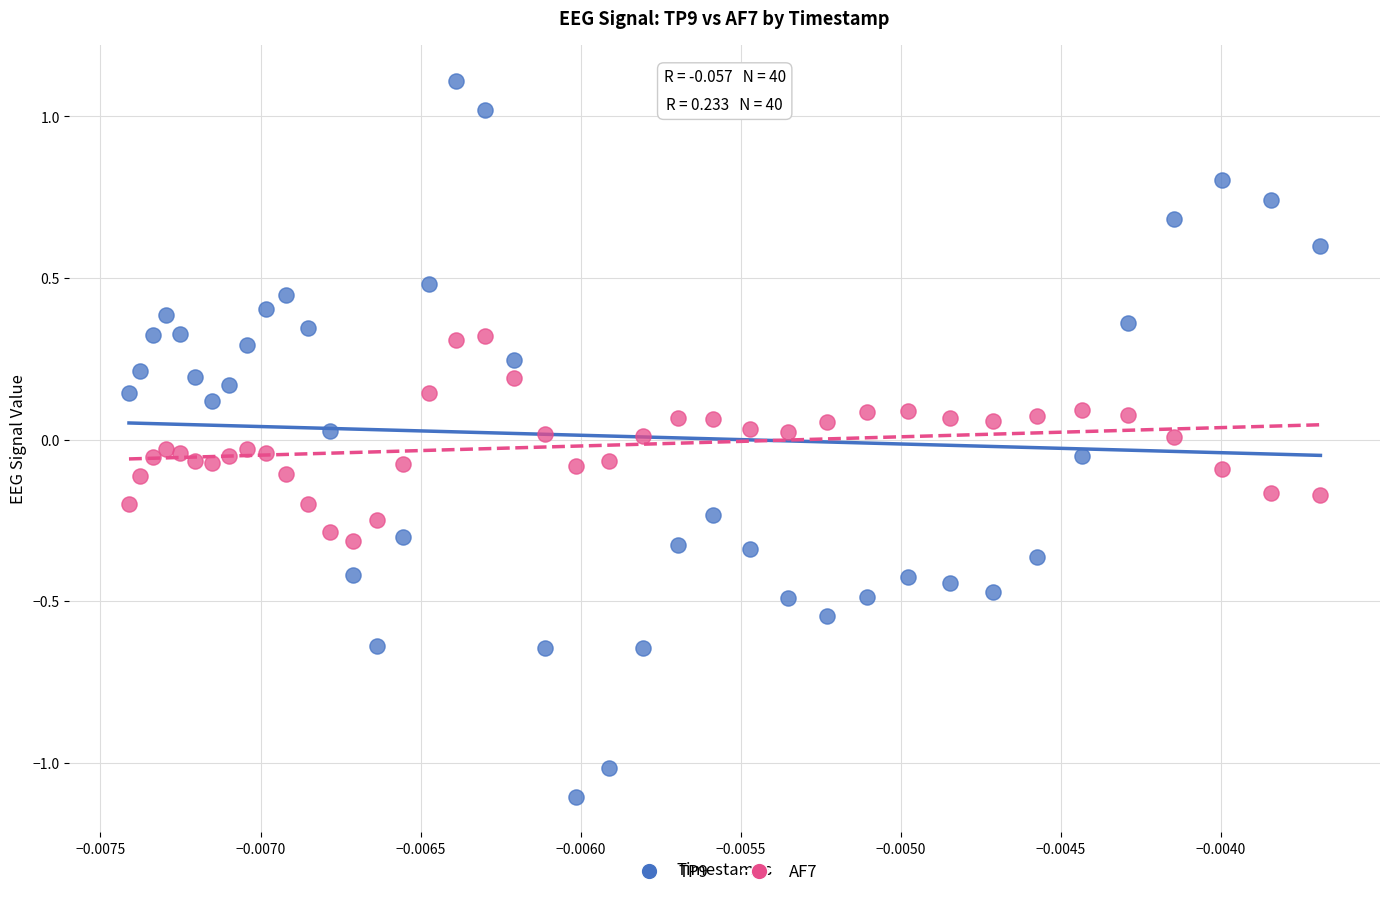

Which series contains the highest Y value?

TP9